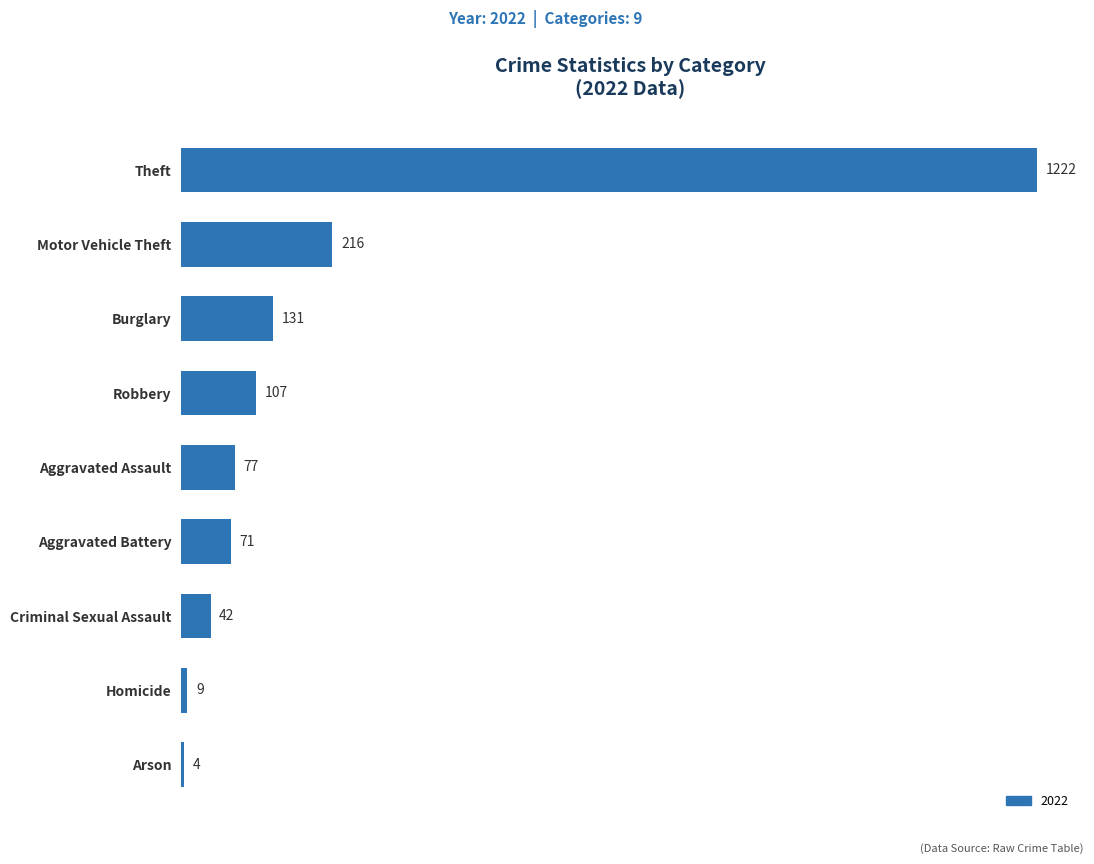

Reading bottom to top, transcribe all the data shown in this chart.

4	9	42	71	77	107	131	216	1222